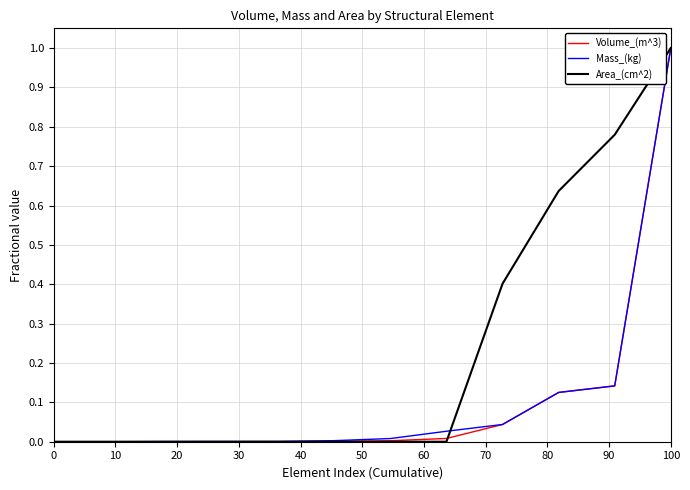

What is the greatest value displayed?

1.0